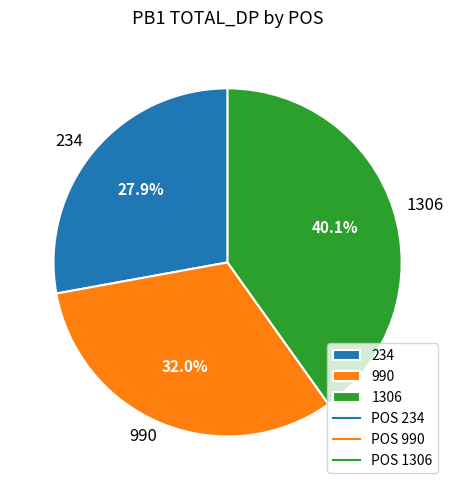

Which category has the smallest portion of the pie?

234